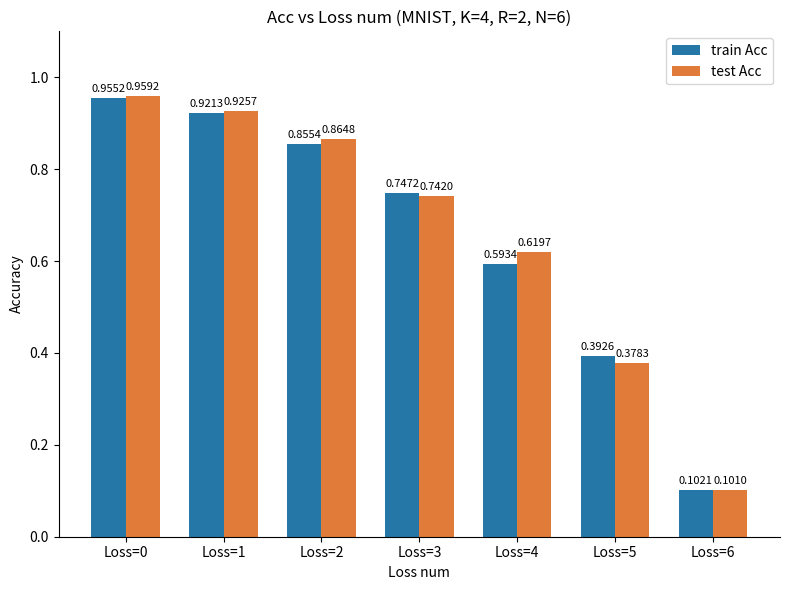

Which series has the largest range (max minus min)?

test Acc